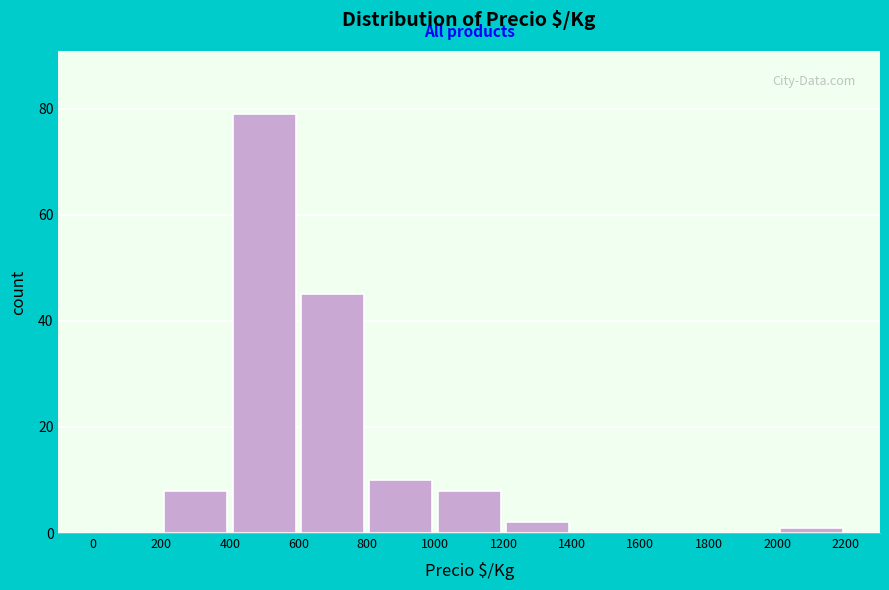

How tall is the bar that spans 400 to 600 on the x-axis? The values are not printed on the chart, so give them approximately, as read against the axis.

80